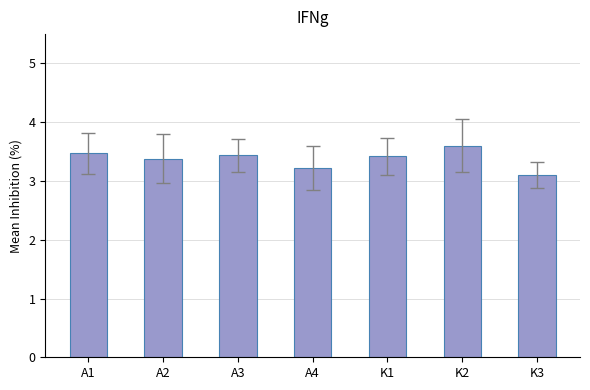

The chart shows a value of 3.2 at A4. True or false?

True